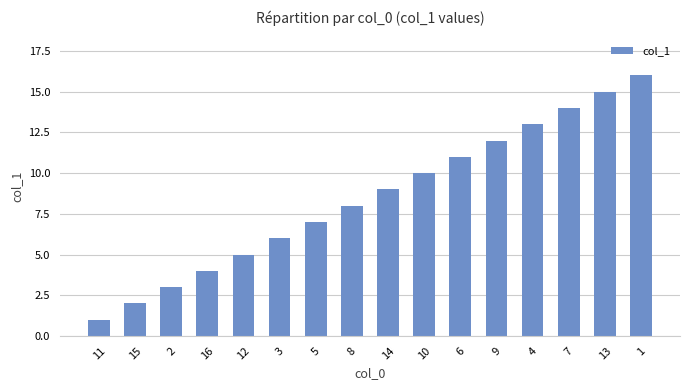

Does the chart contain stacked bars?

No